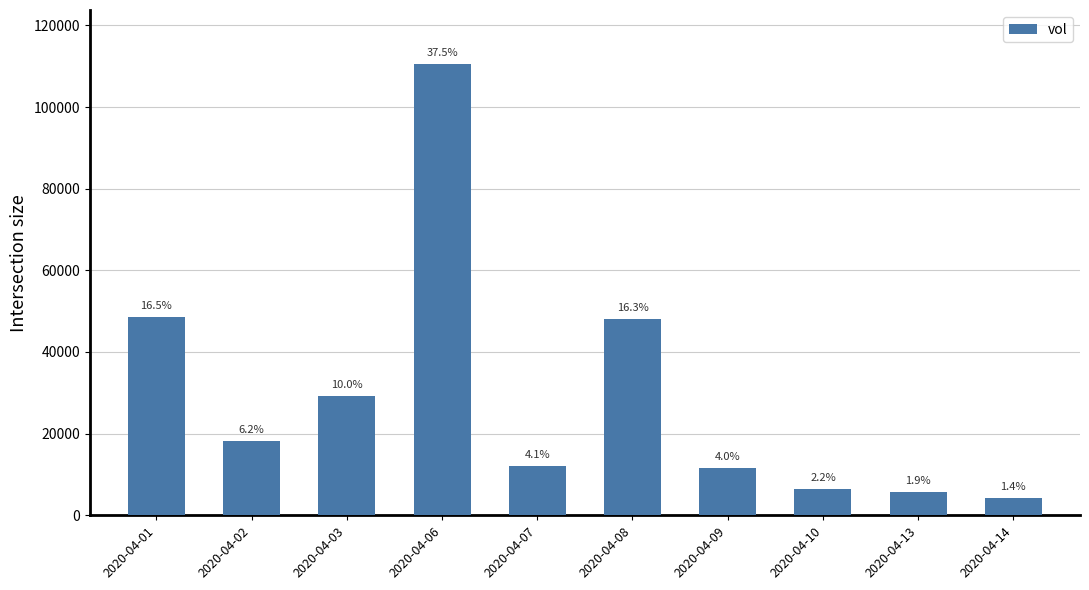

What is the average value?

29440